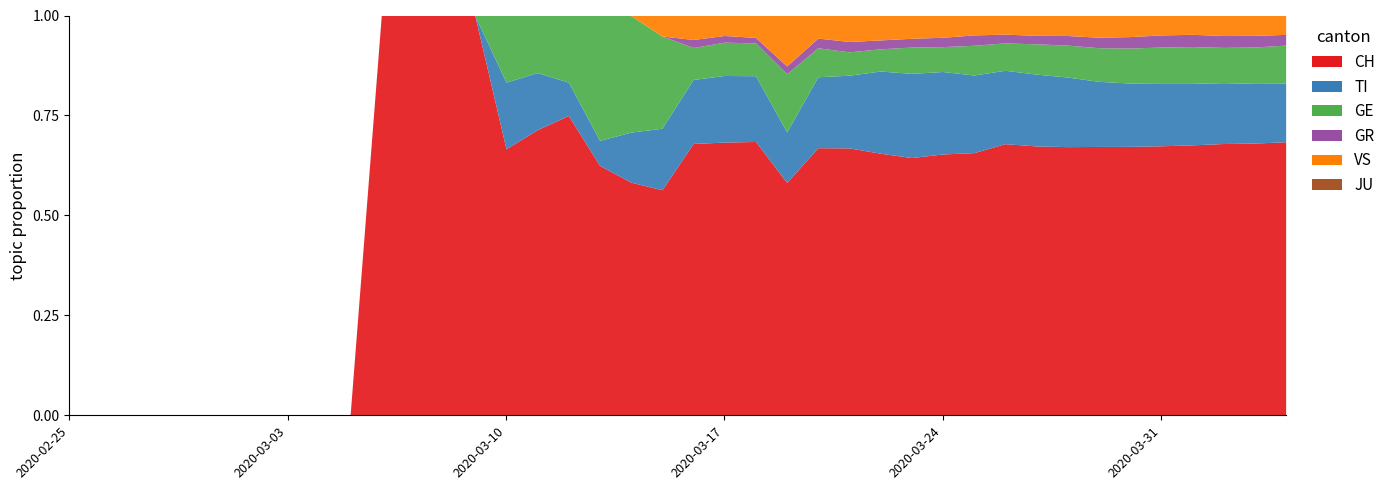

Which series changed the most between 2020-03-04 and 2020-03-06?

CH